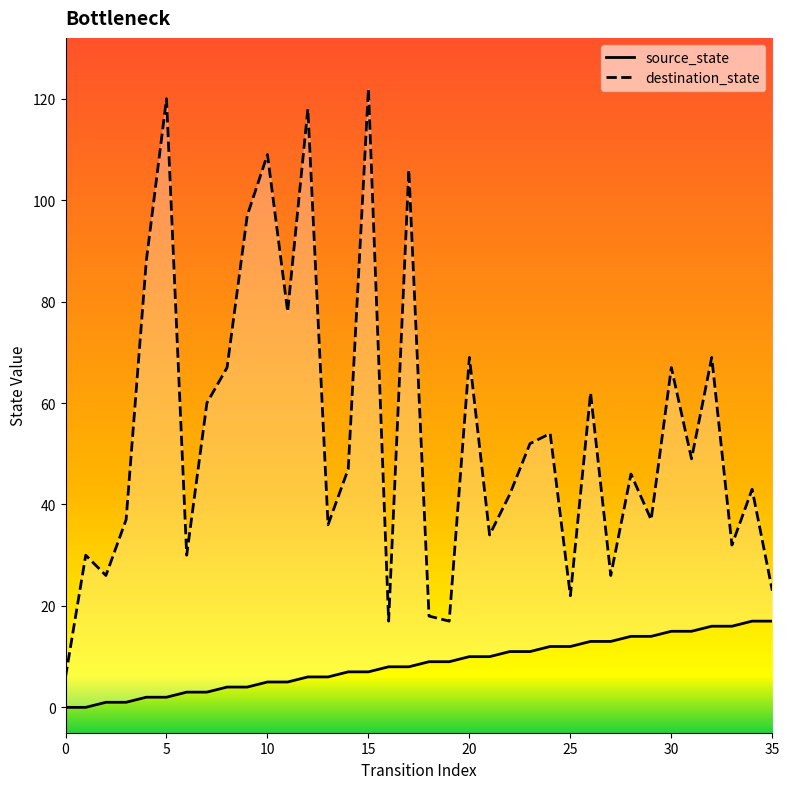

How many positive values does the source_state series have?

34